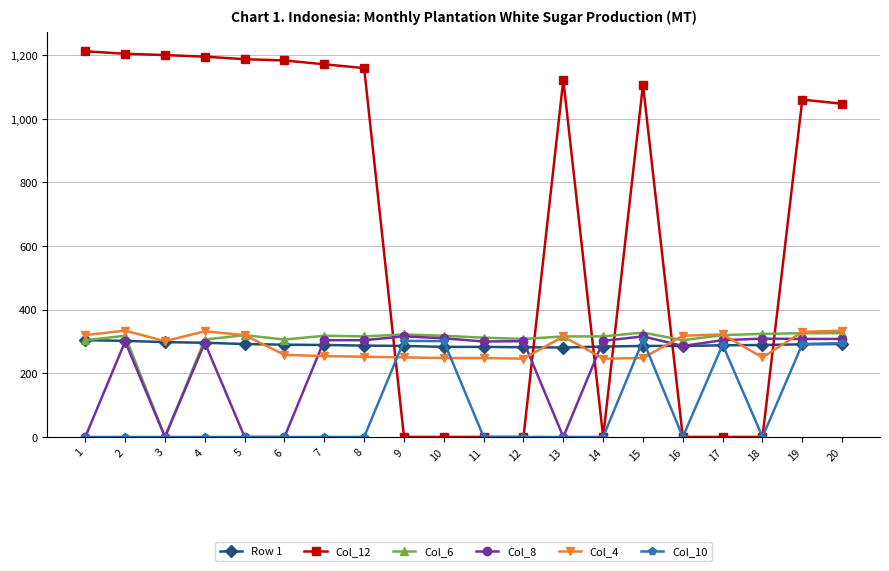

Which series has the largest total across all categories?

Col_12